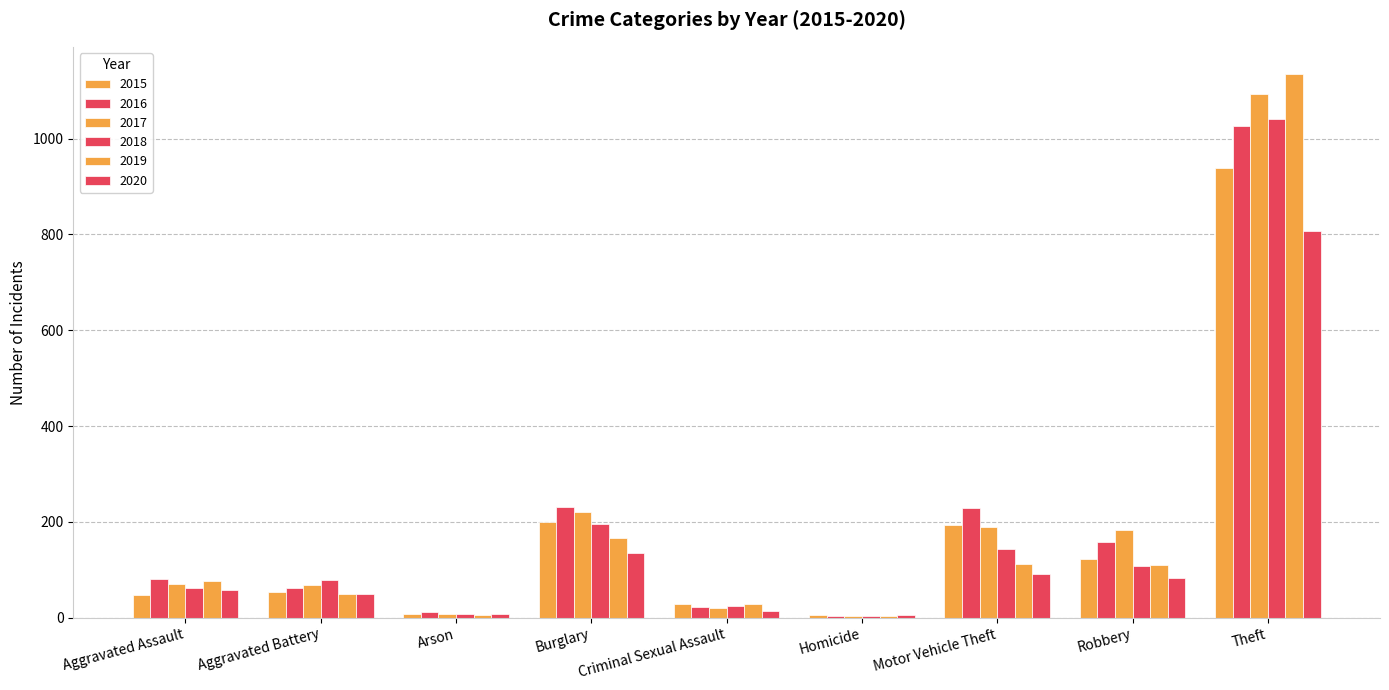

Where is 2015 nearest to the value 472?

Burglary